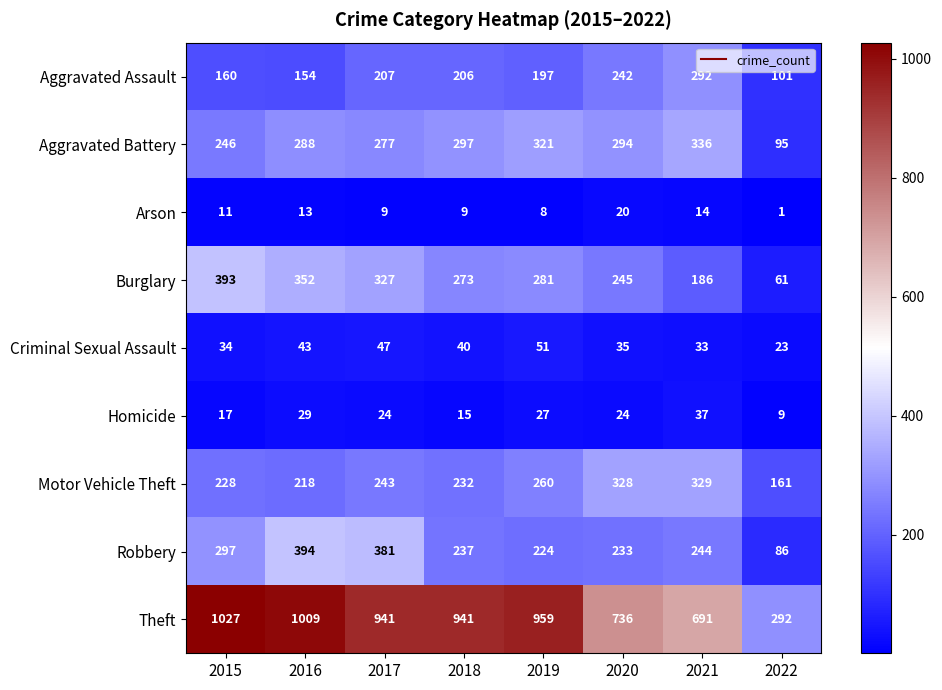

Is it true that Theft equals 333 at 2017?

False